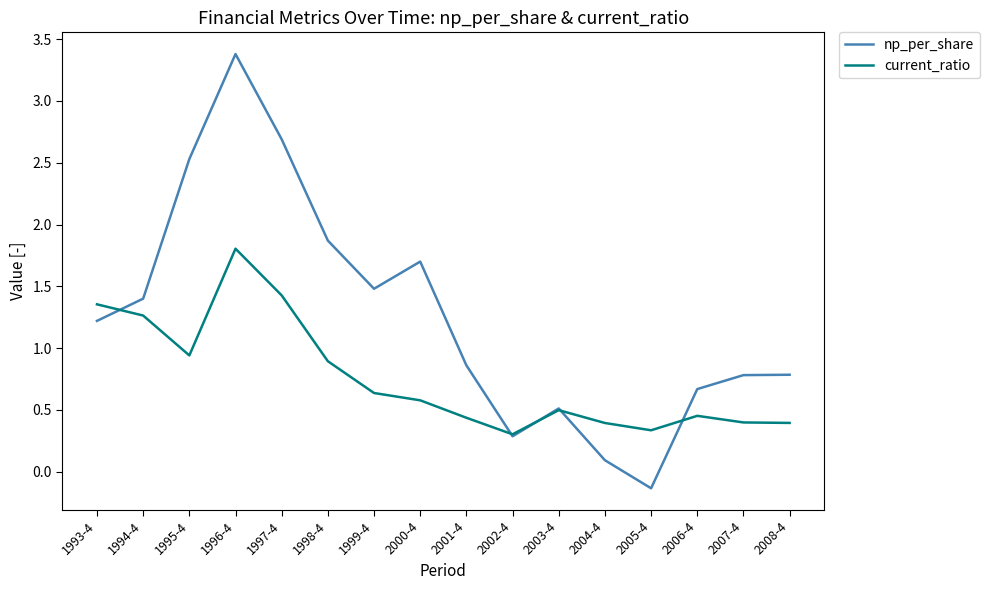

What are all the series names shown in the legend?

np_per_share, current_ratio